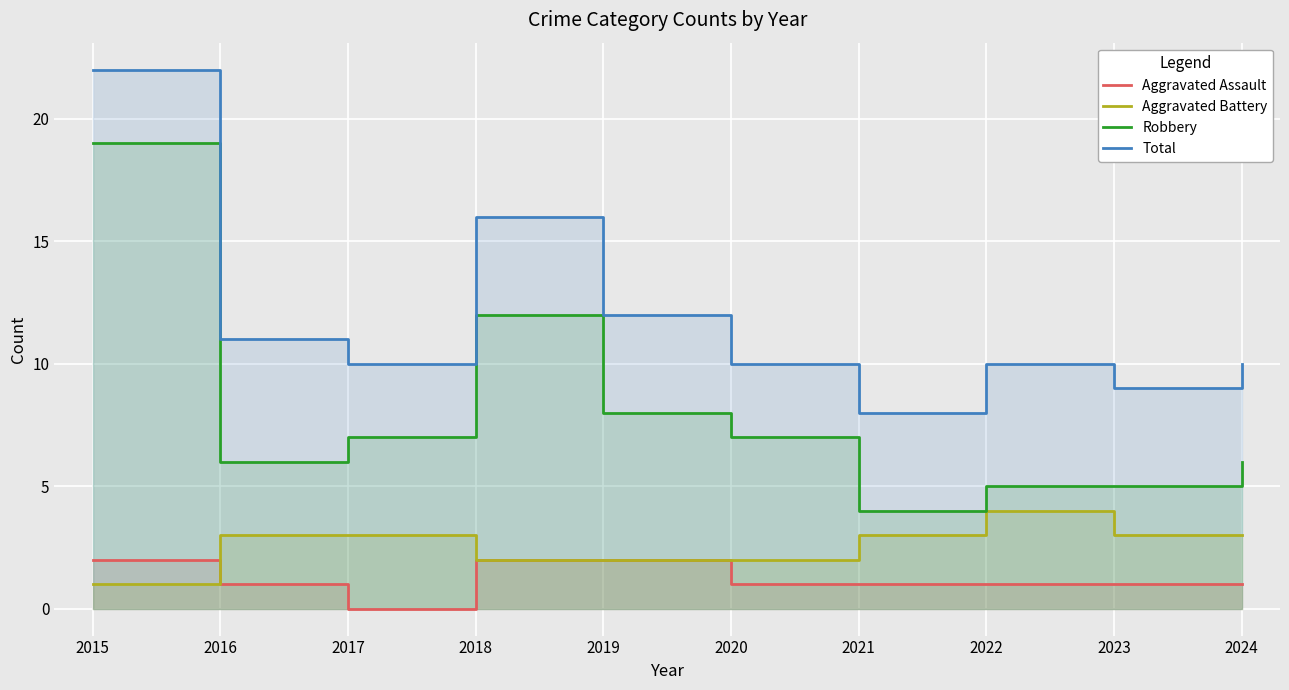

True or false: Aggravated Battery has more than 1 interior local peaks.

False